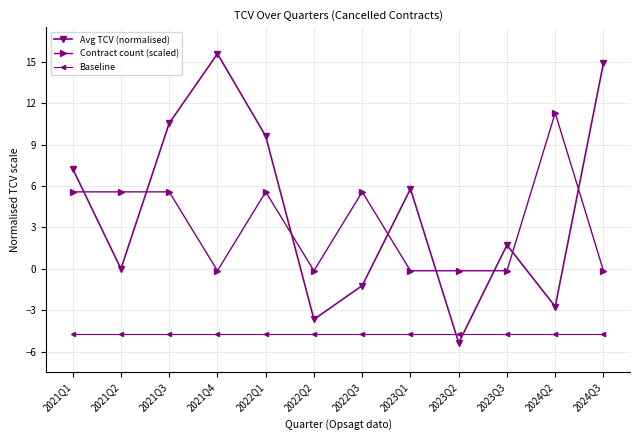

Is it true that Baseline equals -6.3 at 2023Q1?

False